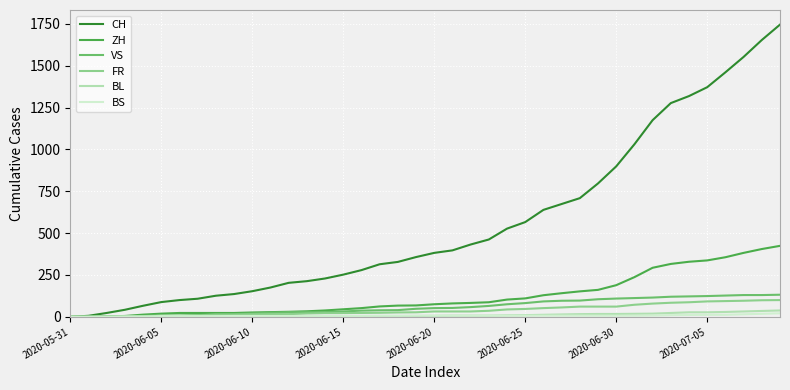

What is the maximum value shown in the chart?

1746